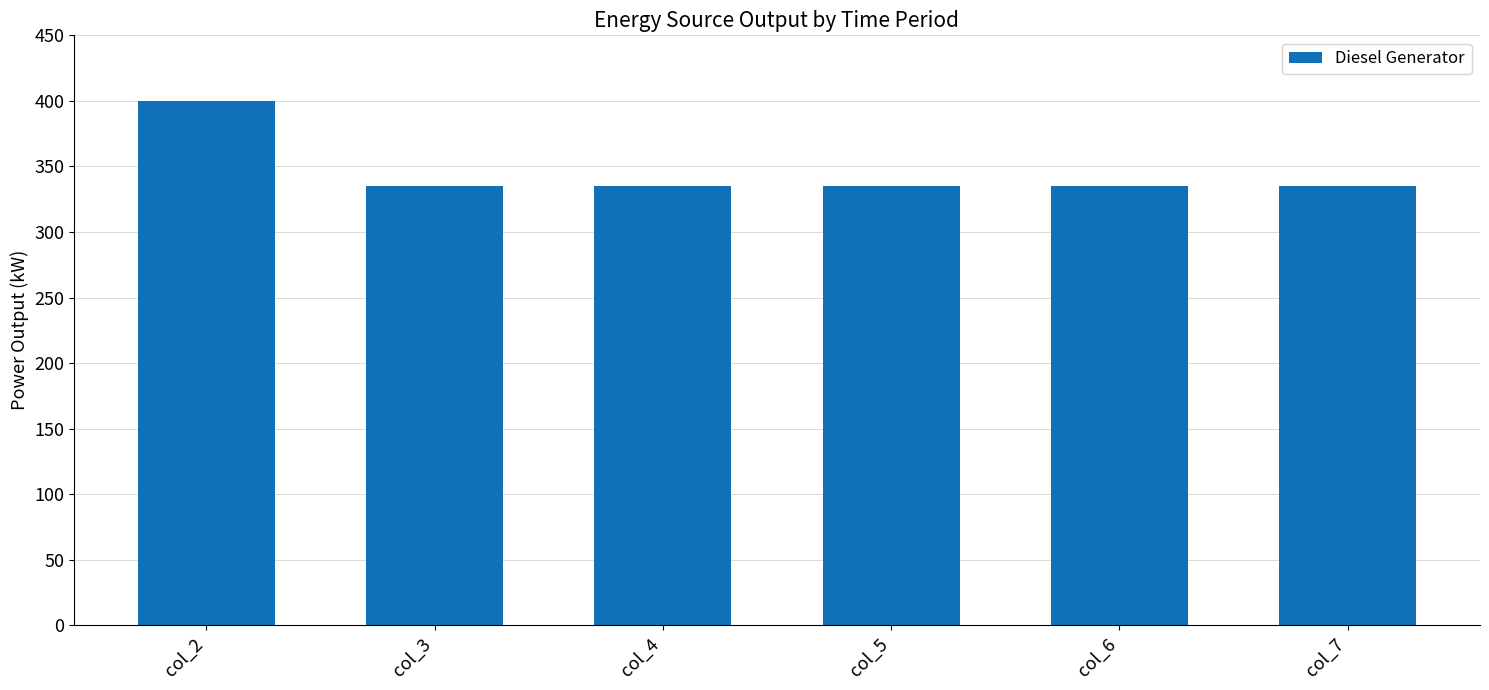

What is the sum of the values at col_7 and col_2?

735.0